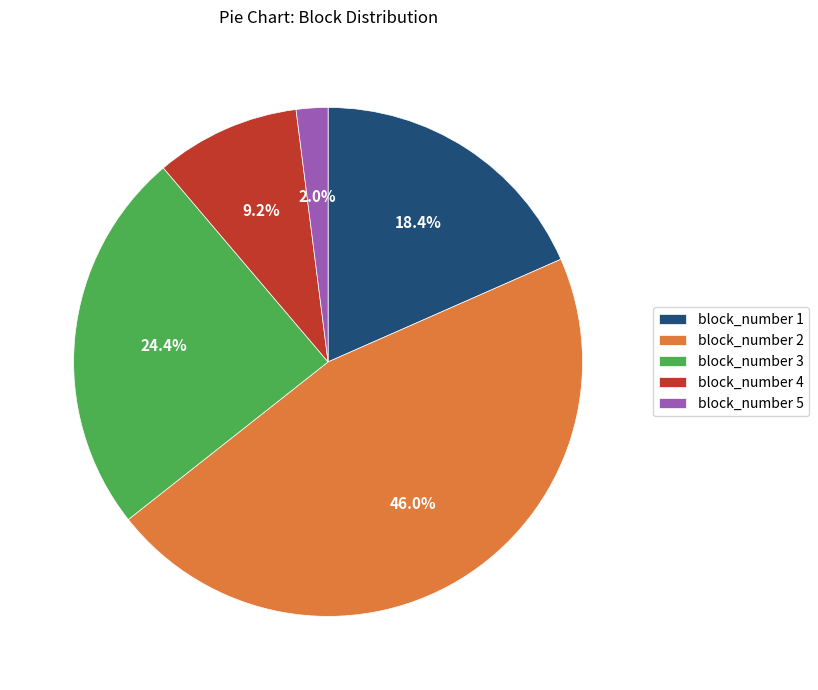

How many slices are in this pie chart?

5